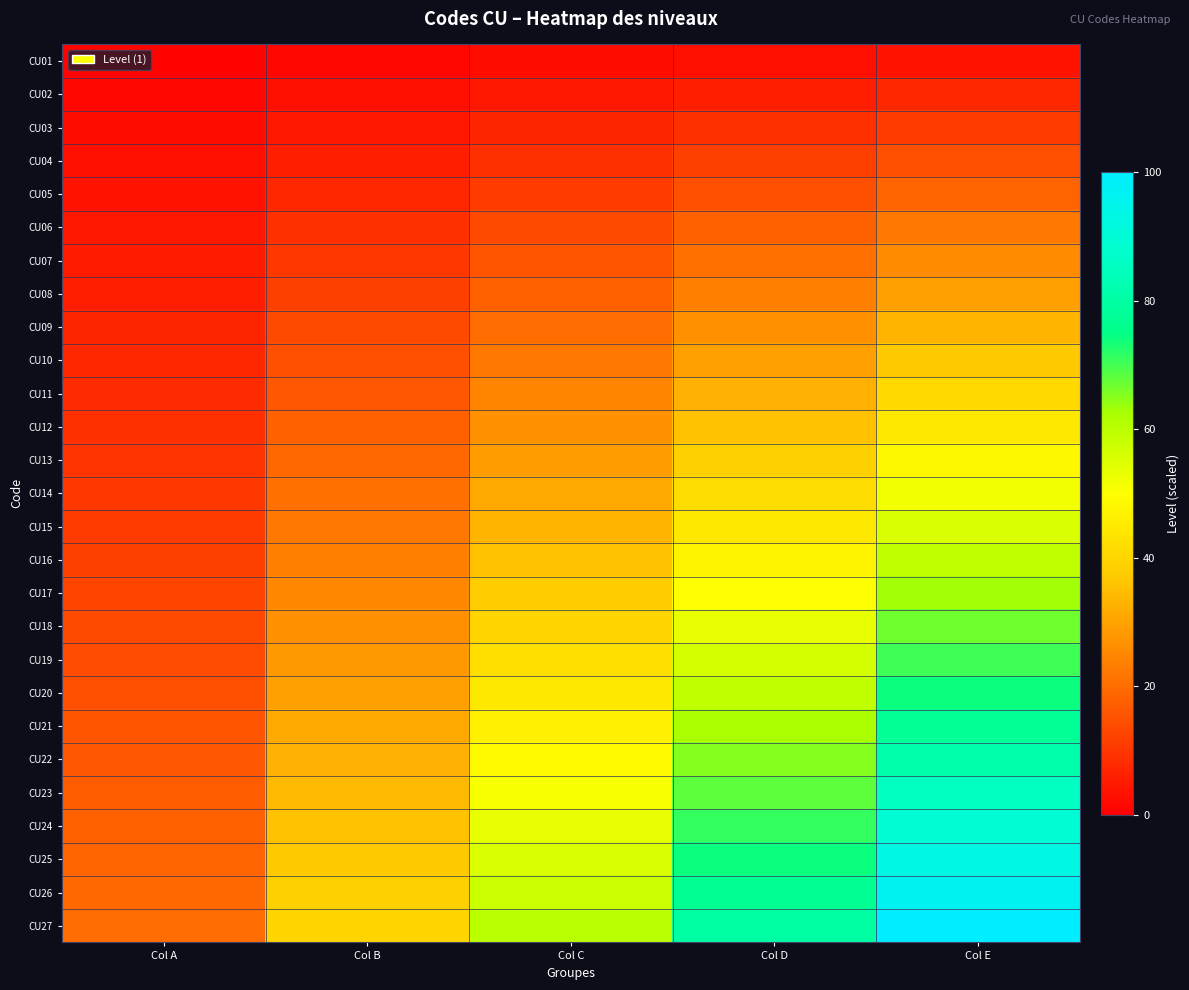

Count the number of data series in this chart.

27